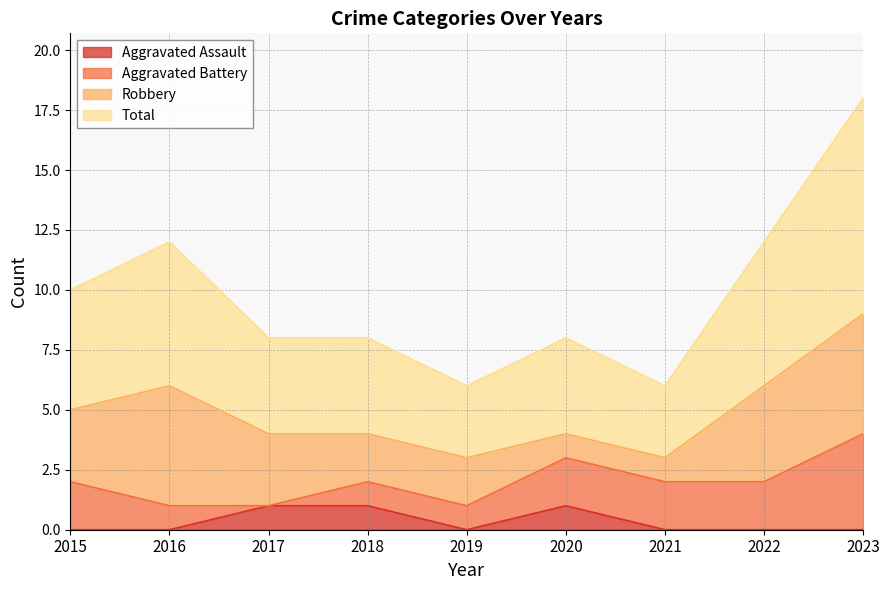

What is the sum of all Total values?

44